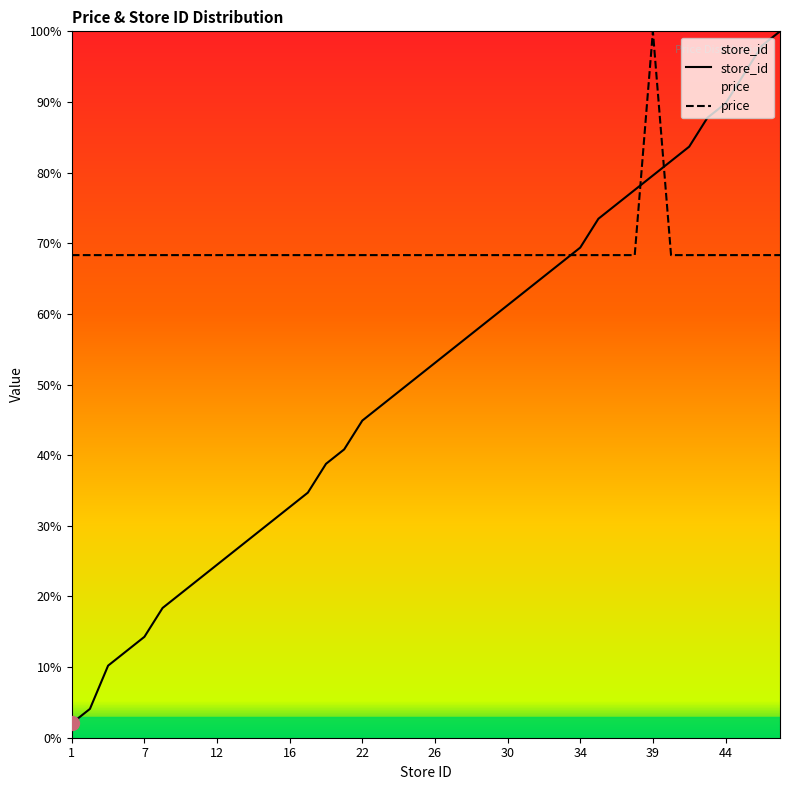

Rank the series by their average value, from lowest to highest.

store_id, price